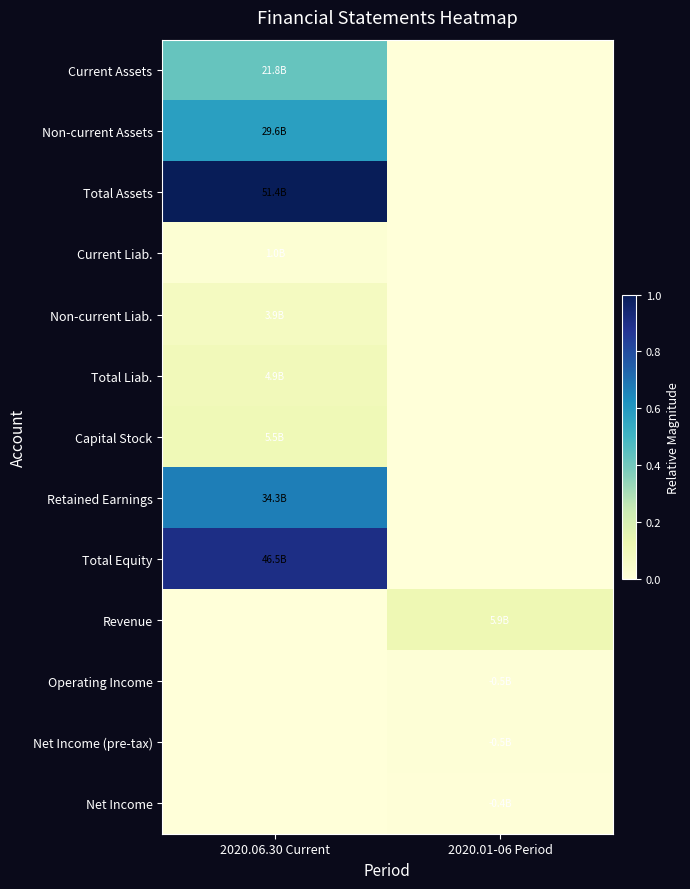

Reading right to left, list all the values displayed in this chart.

Current Assets: 2020.01-06 Period=0.0	2020.06.30 Current=0.4
Non-current Assets: 2020.01-06 Period=0.0	2020.06.30 Current=0.6
Total Assets: 2020.01-06 Period=0.0	2020.06.30 Current=1.0
Current Liab.: 2020.01-06 Period=0.0	2020.06.30 Current=0.0
Non-current Liab.: 2020.01-06 Period=0.0	2020.06.30 Current=0.1
Total Liab.: 2020.01-06 Period=0.0	2020.06.30 Current=0.1
Capital Stock: 2020.01-06 Period=0.0	2020.06.30 Current=0.1
Retained Earnings: 2020.01-06 Period=0.0	2020.06.30 Current=0.7
Total Equity: 2020.01-06 Period=0.0	2020.06.30 Current=0.9
Revenue: 2020.01-06 Period=0.1	2020.06.30 Current=0.0
Operating Income: 2020.01-06 Period=0.0	2020.06.30 Current=0.0
Net Income (pre-tax): 2020.01-06 Period=0.0	2020.06.30 Current=0.0
Net Income: 2020.01-06 Period=0.0	2020.06.30 Current=0.0